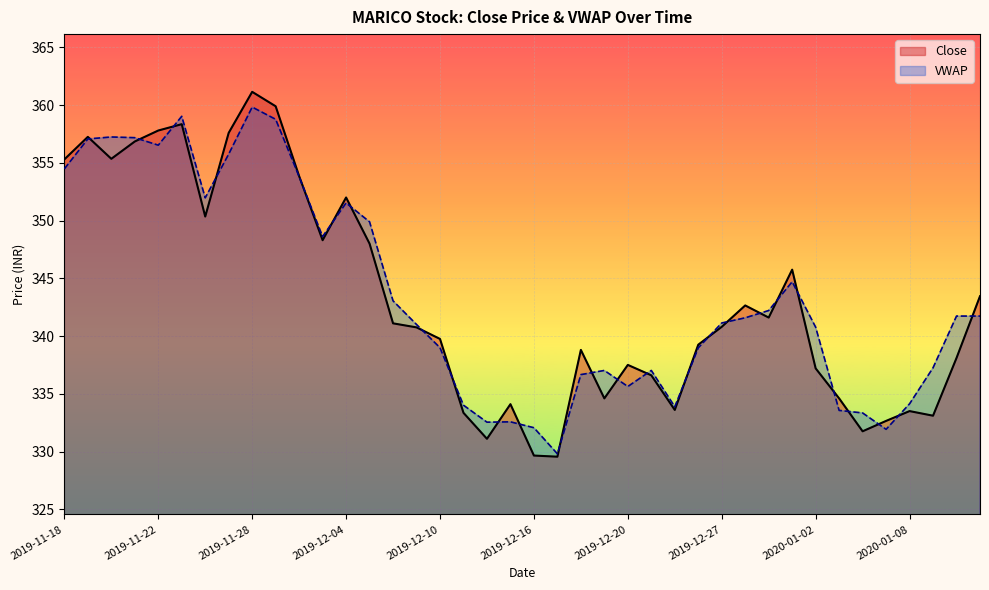

List the labels in order of Close value, largest first.

2019-11-28, 2019-11-29, 2019-11-25, 2019-11-22, 2019-11-27, 2019-11-19, 2019-11-21, 2019-11-20, 2019-11-18, 2019-12-02, 2019-12-04, 2019-11-26, 2019-12-03, 2019-12-05, 2020-01-01, 2020-01-13, 2019-12-30, 2019-12-31, 2019-12-06, 2019-12-27, 2019-12-09, 2019-12-10, 2019-12-26, 2019-12-18, 2020-01-10, 2019-12-20, 2020-01-02, 2019-12-23, 2019-12-19, 2020-01-03, 2019-12-13, 2019-12-24, 2020-01-08, 2019-12-11, 2020-01-09, 2020-01-07, 2020-01-06, 2019-12-12, 2019-12-16, 2019-12-17